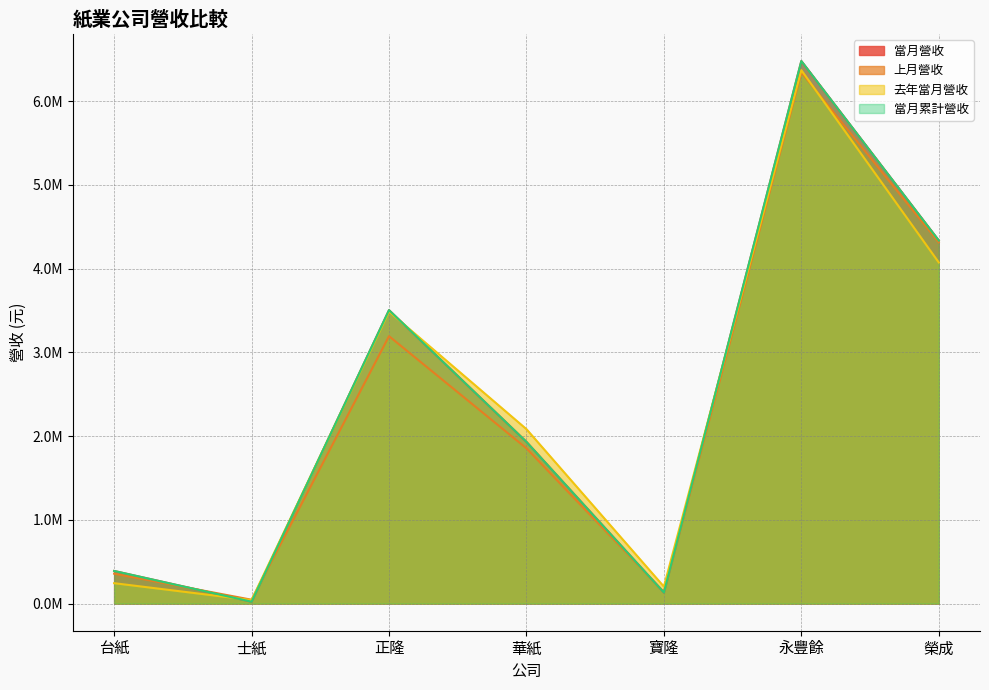

What is the value of the 上月營收 point at the 4th from the left?

1853834